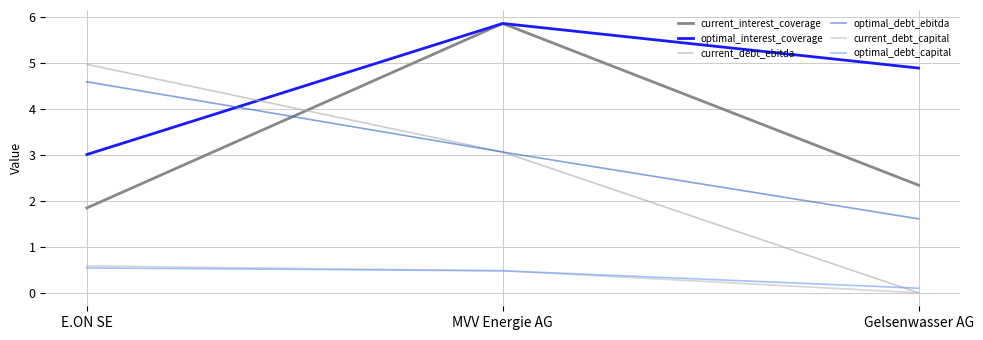

How many lines are shown in the chart?

6